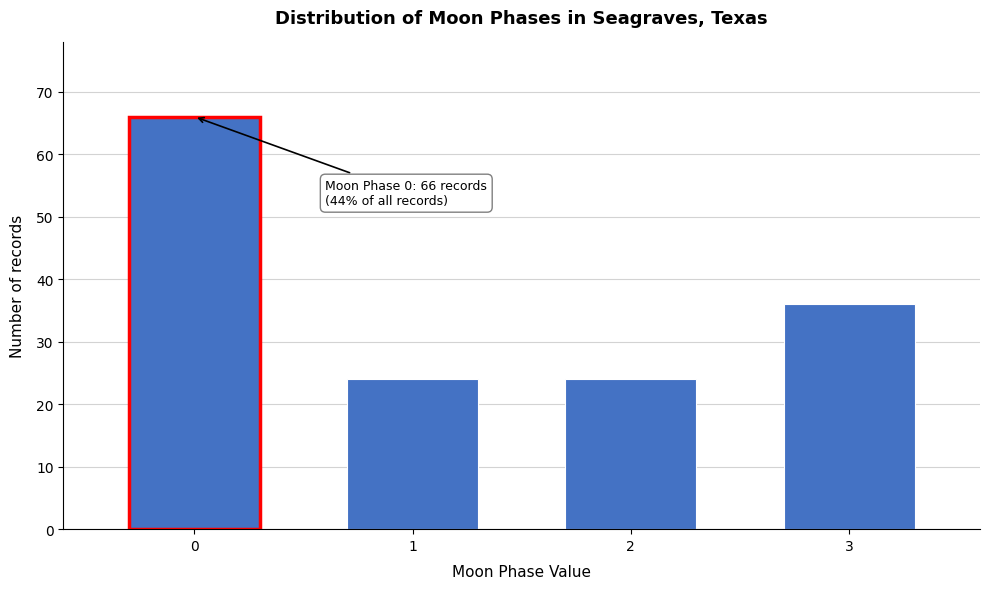

Reading right to left, what are all the values shown in this chart?

3=36	2=24	1=24	0=66